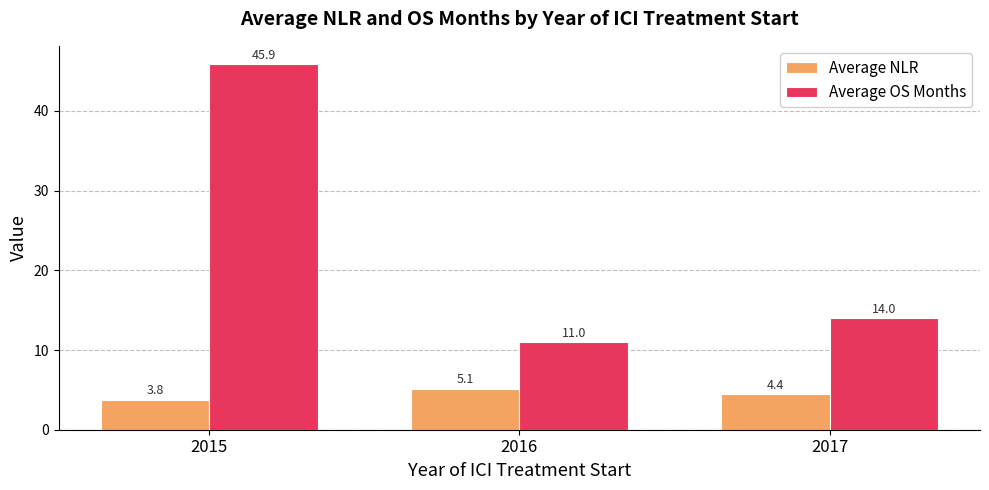

At which category is the sum across all series the highest?

2015